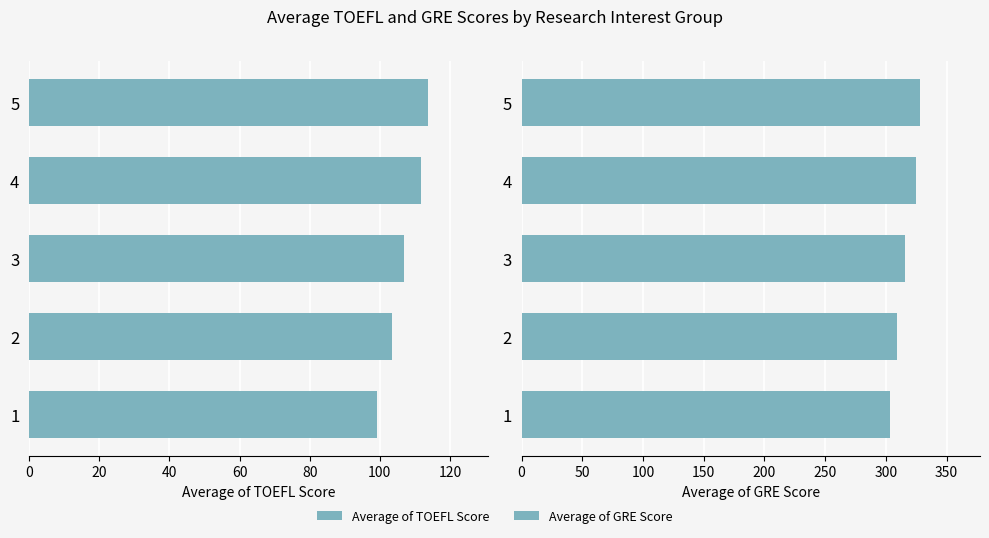

Rank the series by their maximum value, from highest to lowest.

Average of GRE Score, Average of TOEFL Score